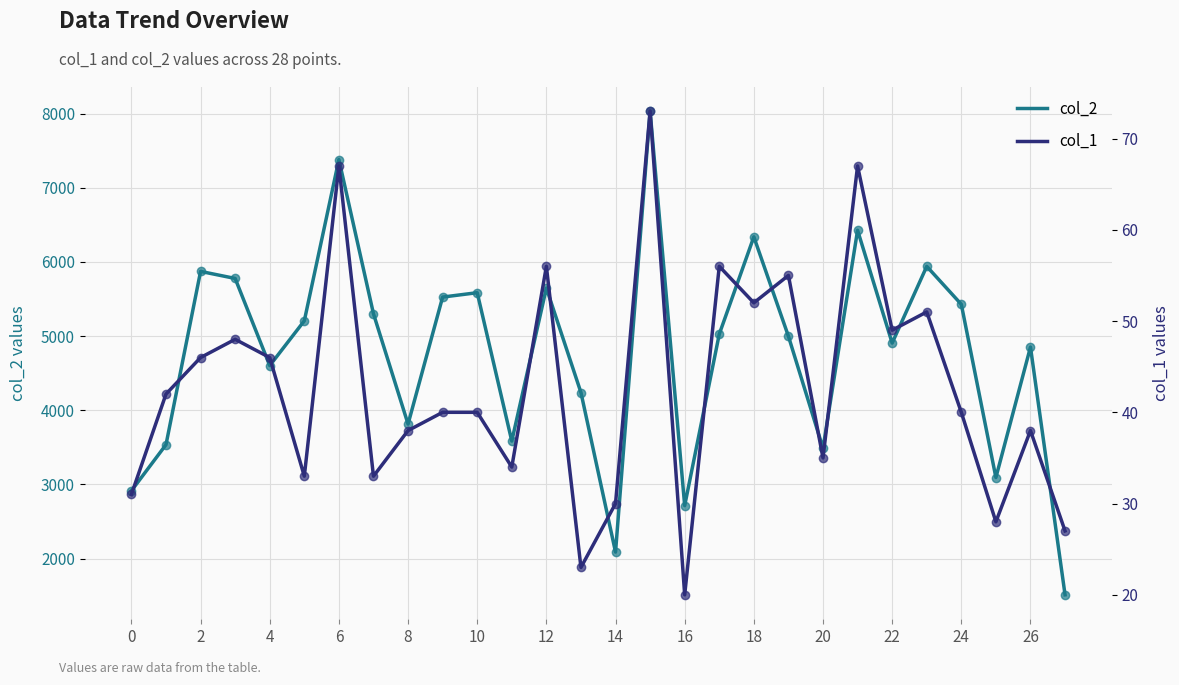

Reading left to right, extract all data points from this chart.

col_2: 2915	3536	5872	5777	4602	5206	7380	5301	3814	5526	5585	3585	5647	4239	2088	8032	2714	5026	6338	4998	3488	6427	4906	5940	5428	3093	4852	1512
col_1: 31	42	46	48	46	33	67	33	38	40	40	34	56	23	30	73	20	56	52	55	35	67	49	51	40	28	38	27